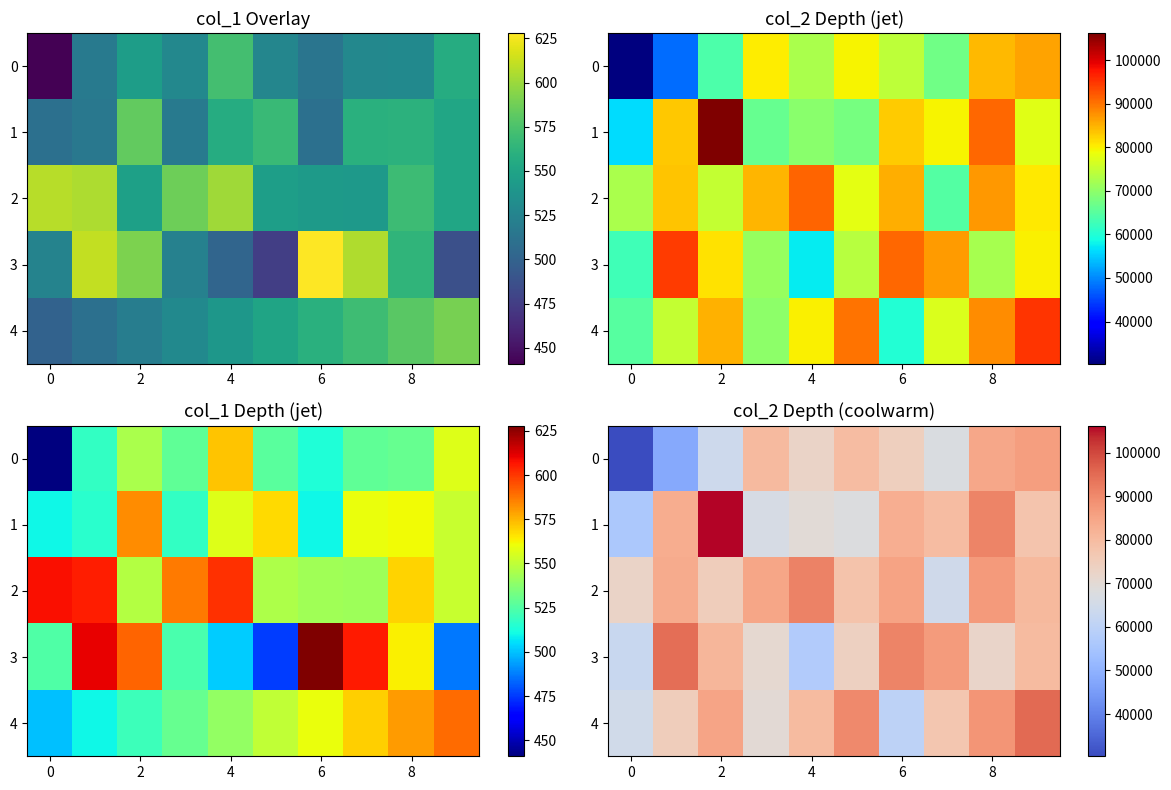

The 1 series shows 106252 at 2. True or false?

True